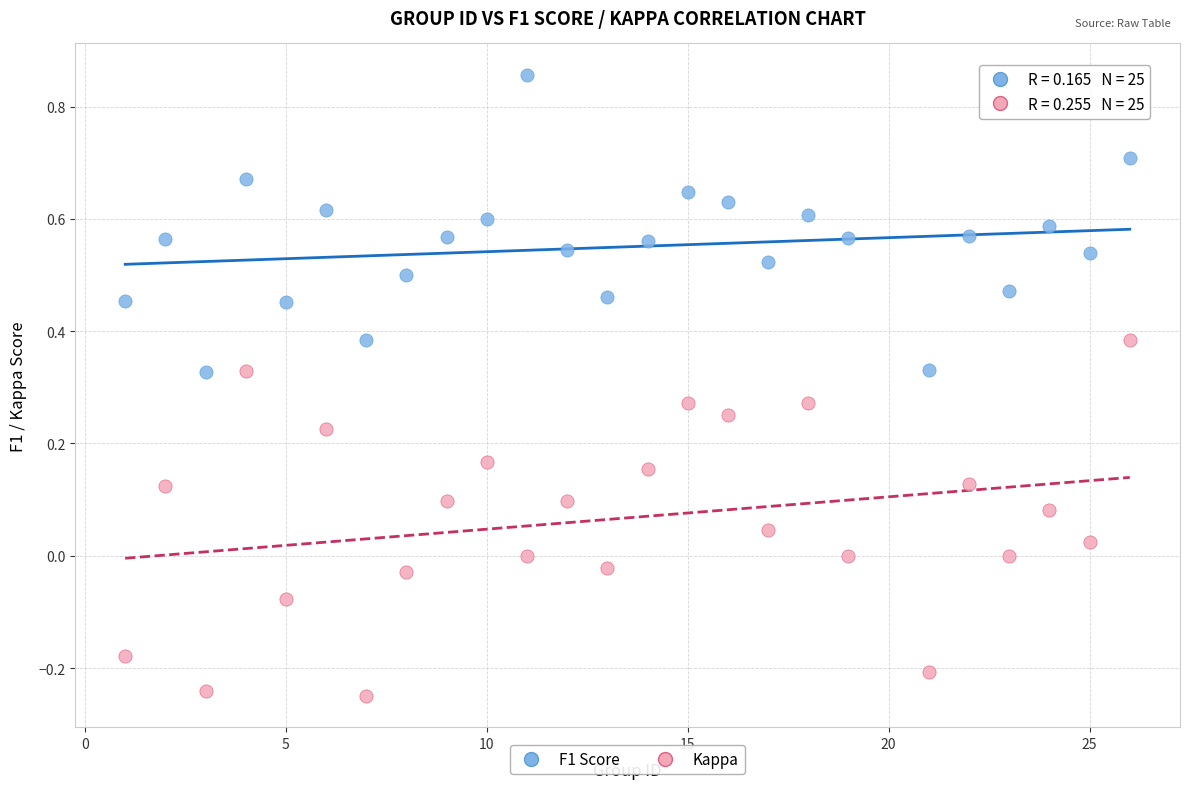

Which series reaches the maximum Y coordinate?

F1 Score